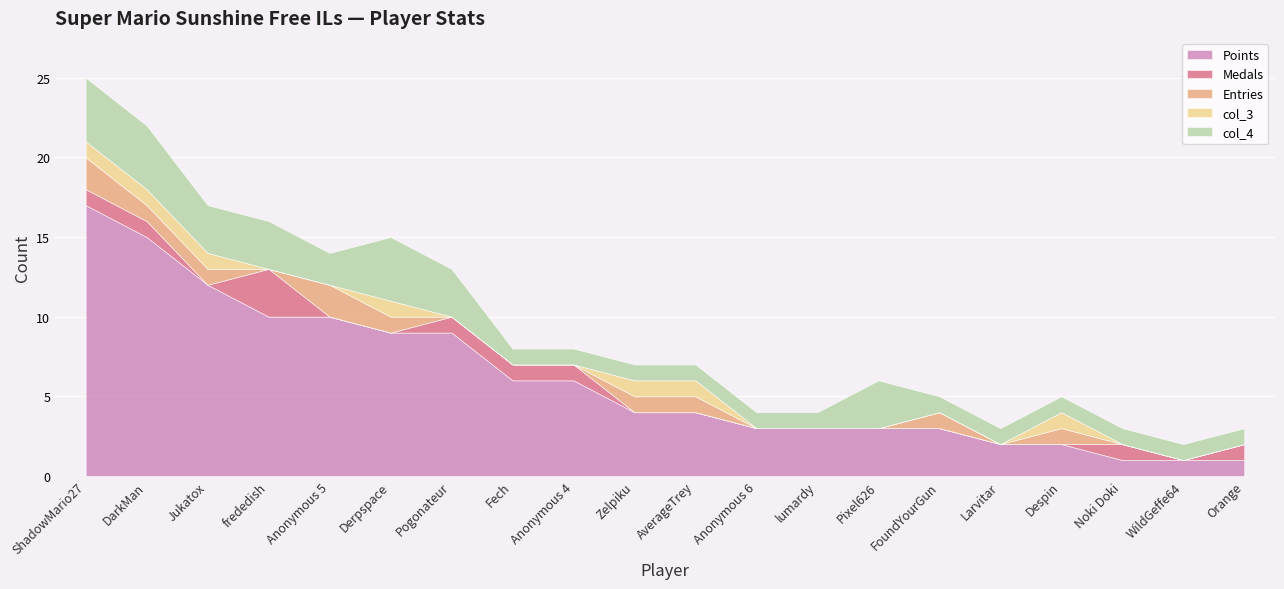

What is the label of the 15th point from the left?

FoundYourGun